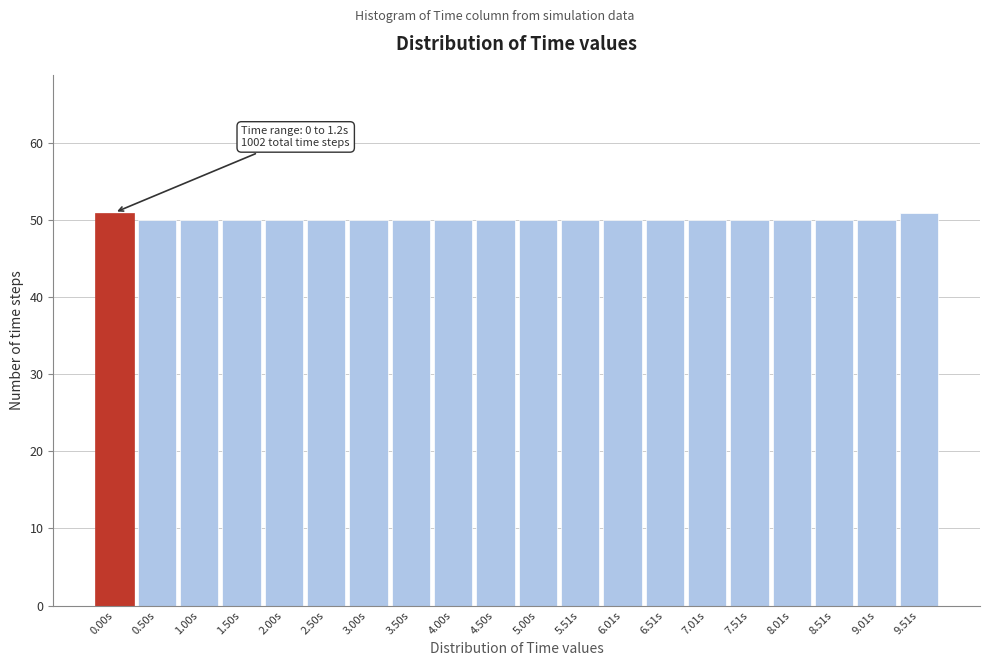

Reading left to right, list all the values displayed in this chart.

0.00s=51	0.50s=50	1.00s=50	1.50s=50	2.00s=50	2.50s=50	3.00s=50	3.50s=50	4.00s=50	4.50s=50	5.00s=50	5.51s=50	6.01s=50	6.51s=50	7.01s=50	7.51s=50	8.01s=50	8.51s=50	9.01s=50	9.51s=51